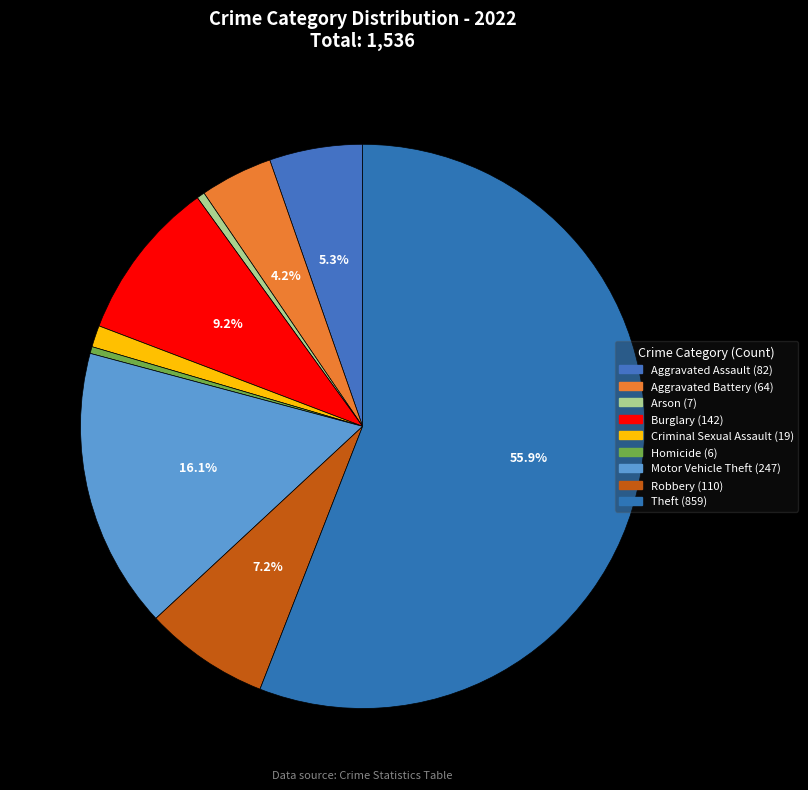

Does any single category account for the majority?

Yes